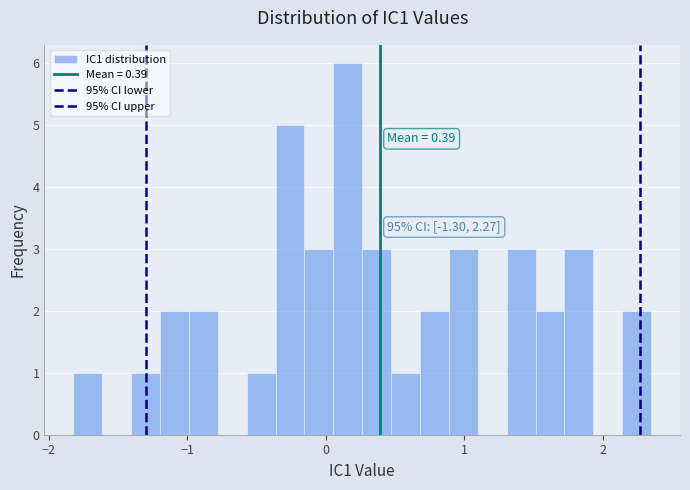

Around what value on the x-axis is the tallest bar? Give the approximate position of its centre, as read against the axis.

0.2